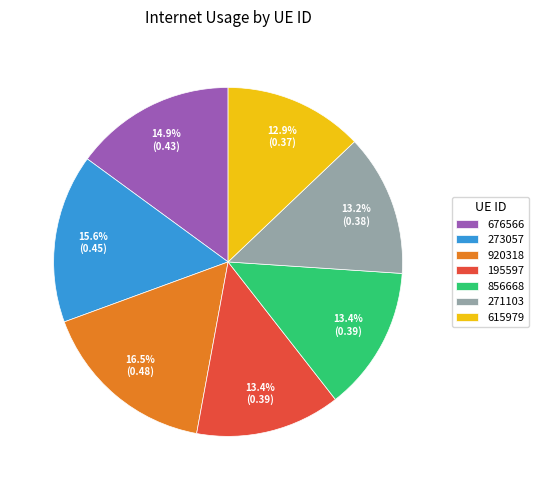

How many segments does this pie chart have?

7